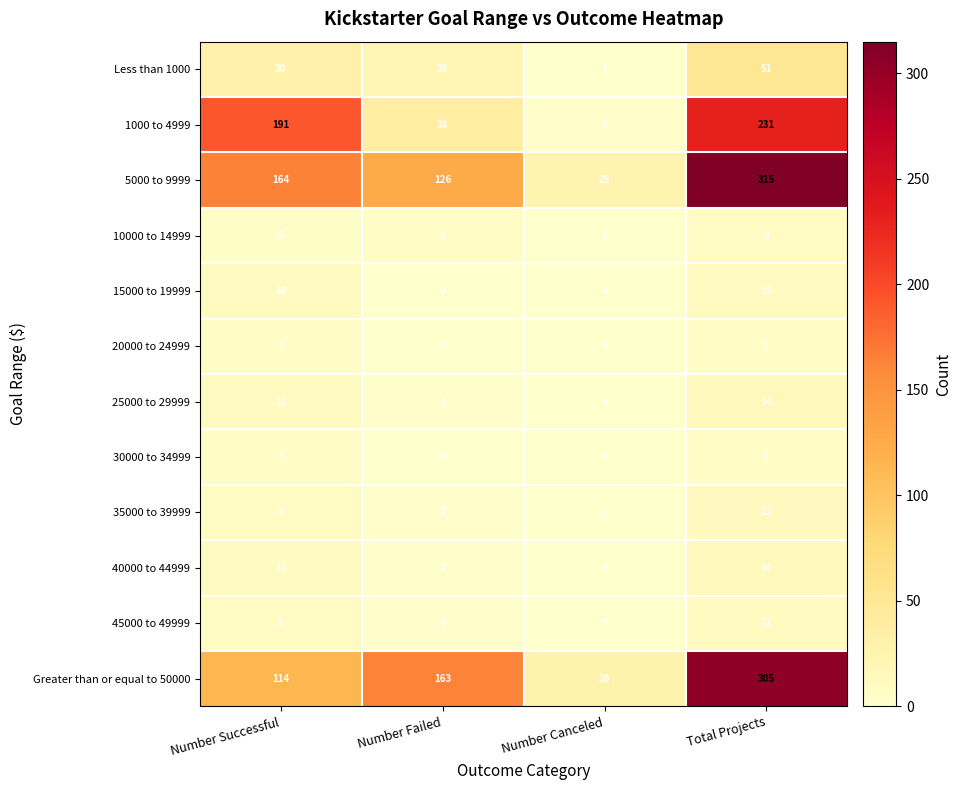

Between Number Successful and Total Projects, which series saw the biggest shift?

Greater than or equal to 50000